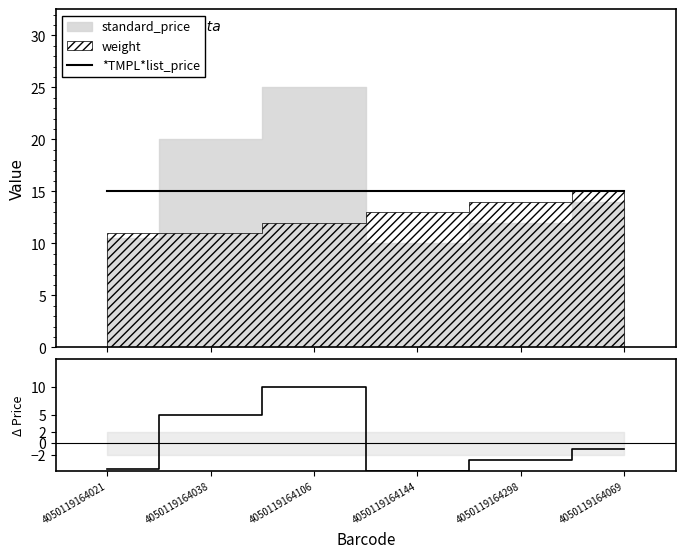

Which has a higher value, 4050119164038 or 4050119164144?

4050119164038